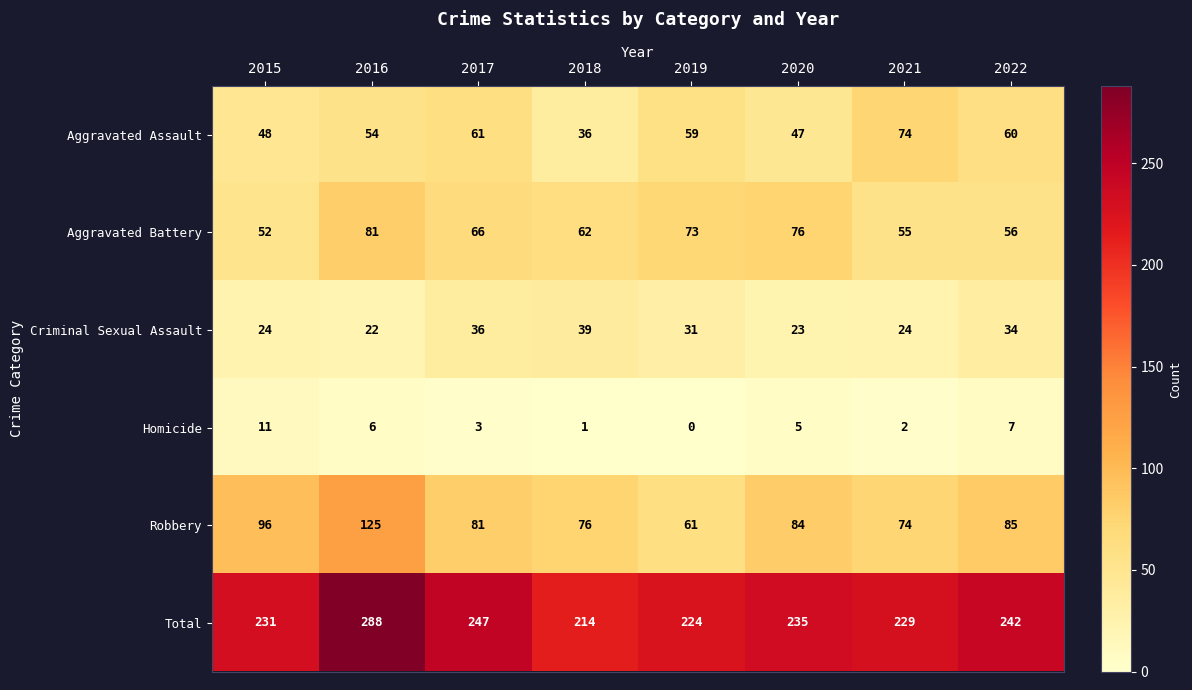

Rank the series at 2018 from lowest to highest value.

Homicide, Aggravated Assault, Criminal Sexual Assault, Aggravated Battery, Robbery, Total